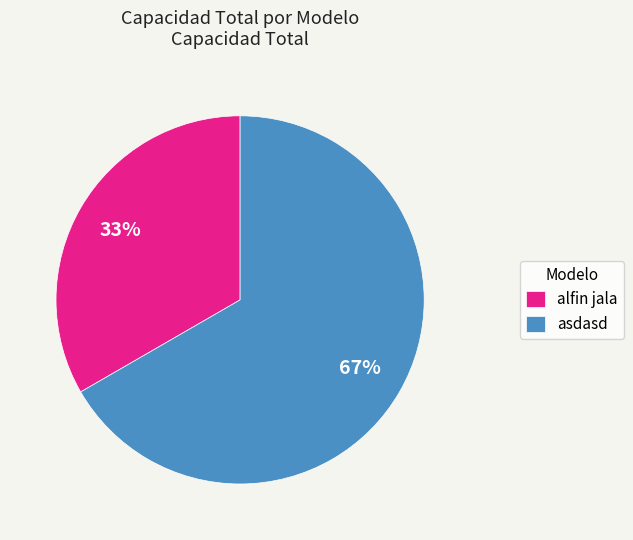

Rank the categories by value from highest to lowest.

asdasd, alfin jala